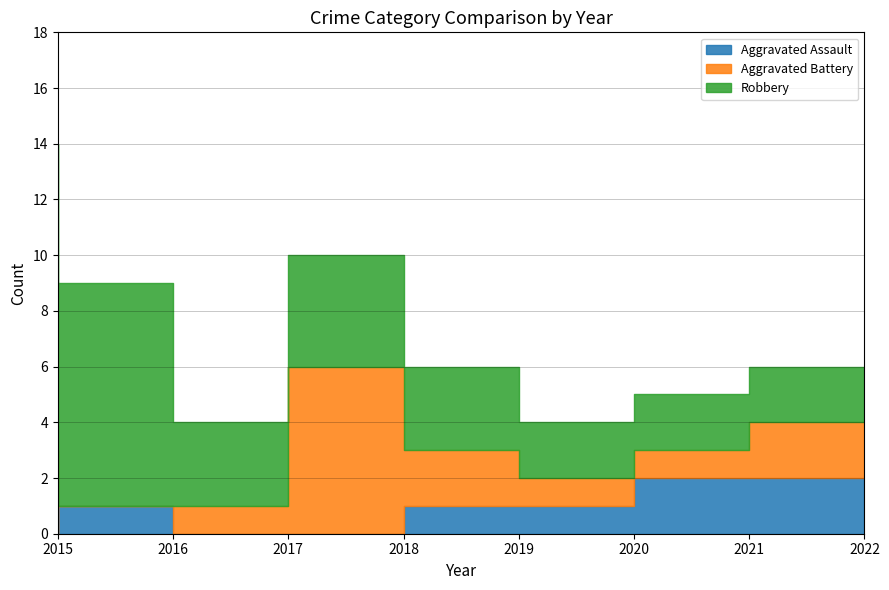

List the series in order of their overall mean, highest first.

Robbery, Aggravated Battery, Aggravated Assault